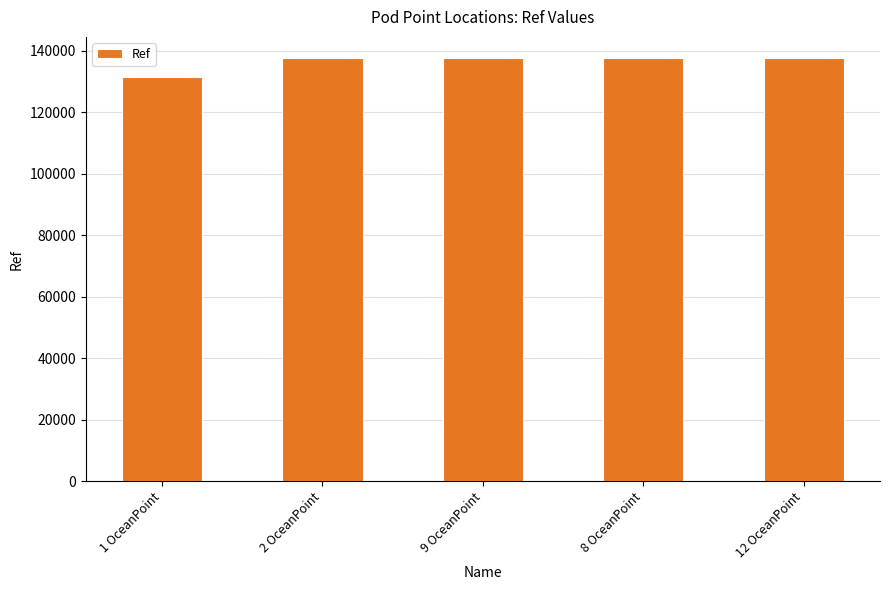

The chart shows a value of 34367 at 8 OceanPoint. True or false?

False